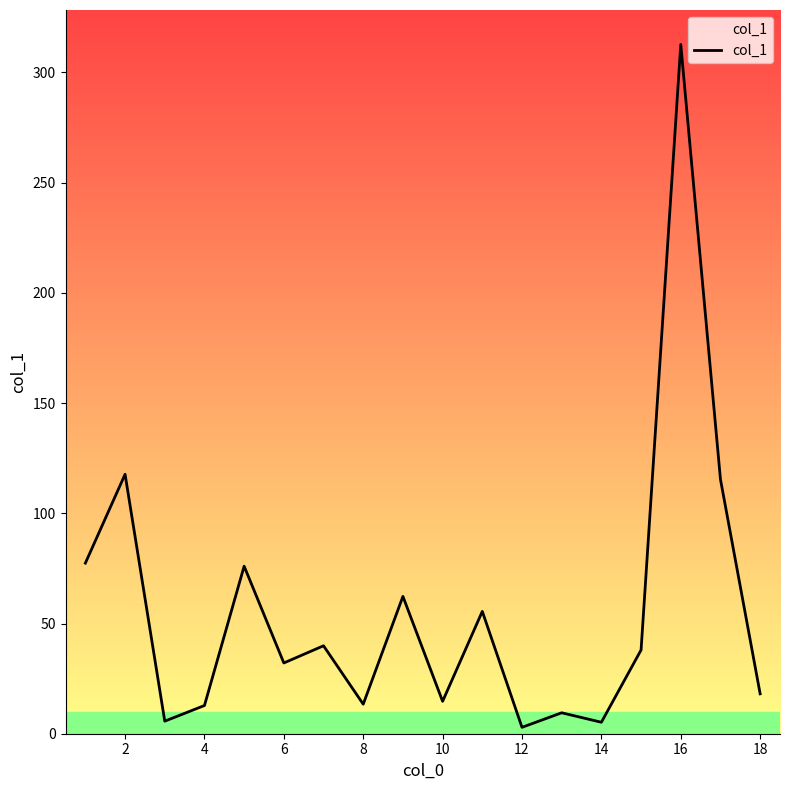

What is the greatest value displayed?

312.7